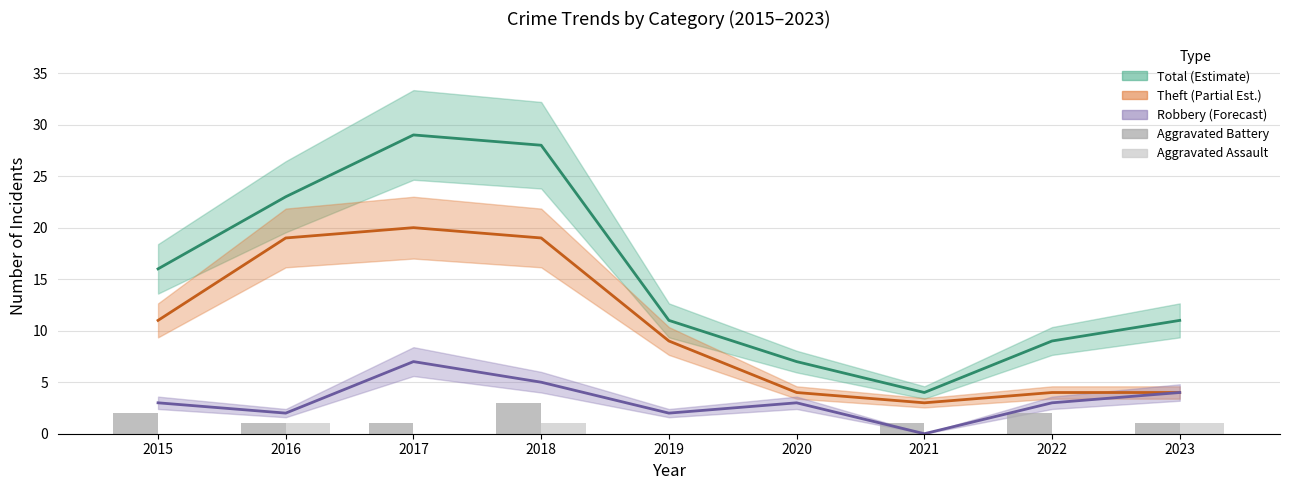

True or false: Theft has a value of 4 at 2022.

True